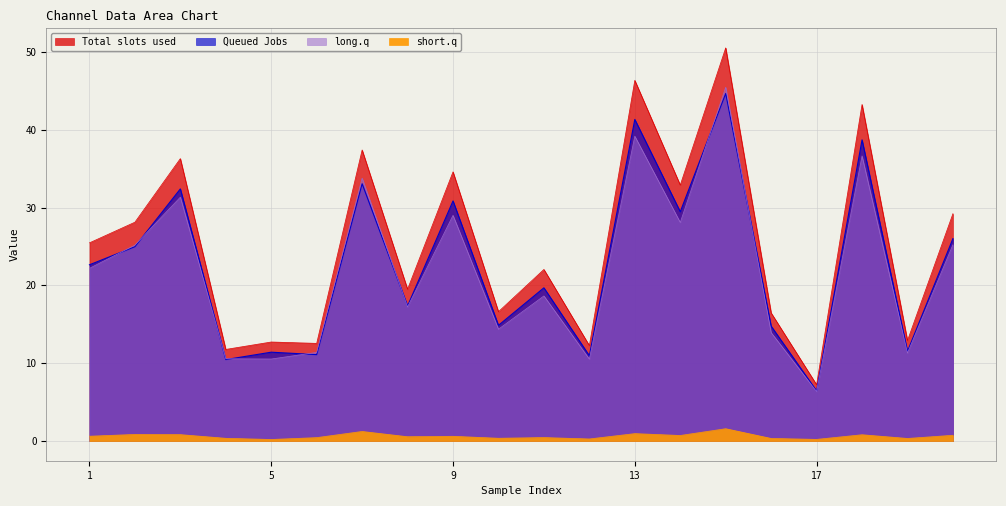

At which label does 0_channel reach its minimum?

17